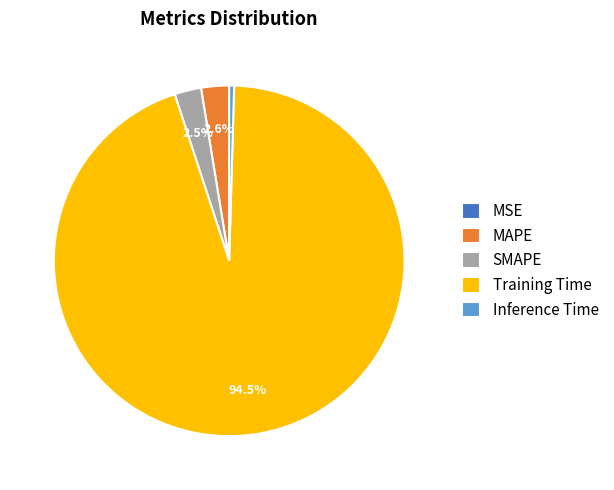

What is the largest slice in the pie chart?

Training Time